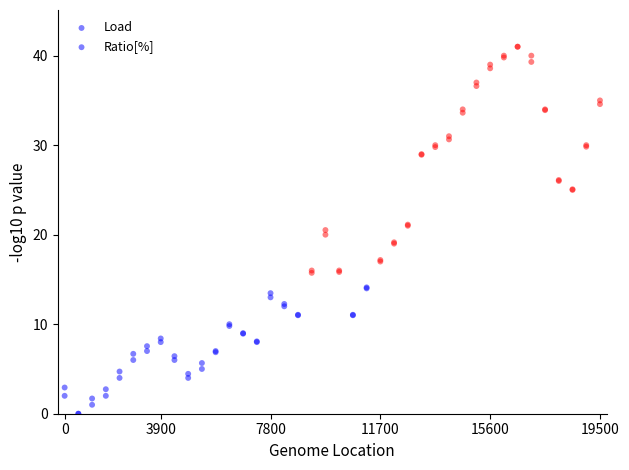

What are all the series names shown in the legend?

Load, Ratio[%]